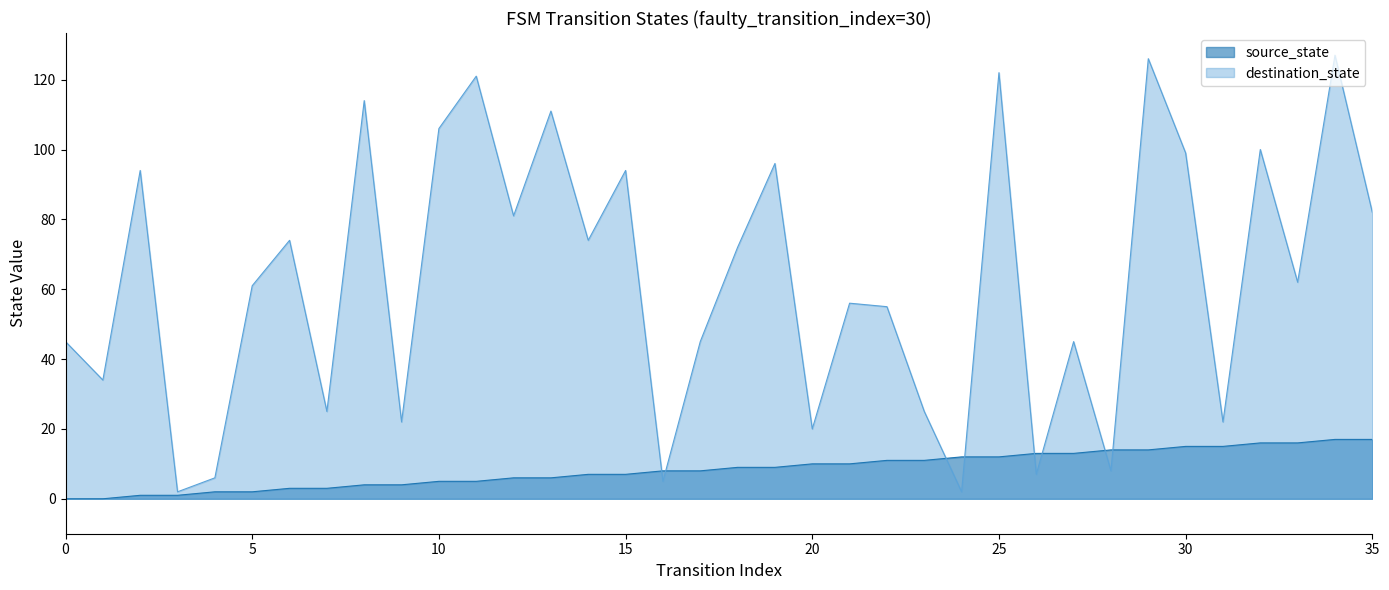

What is the spread (max minus min) of values at 15?

87